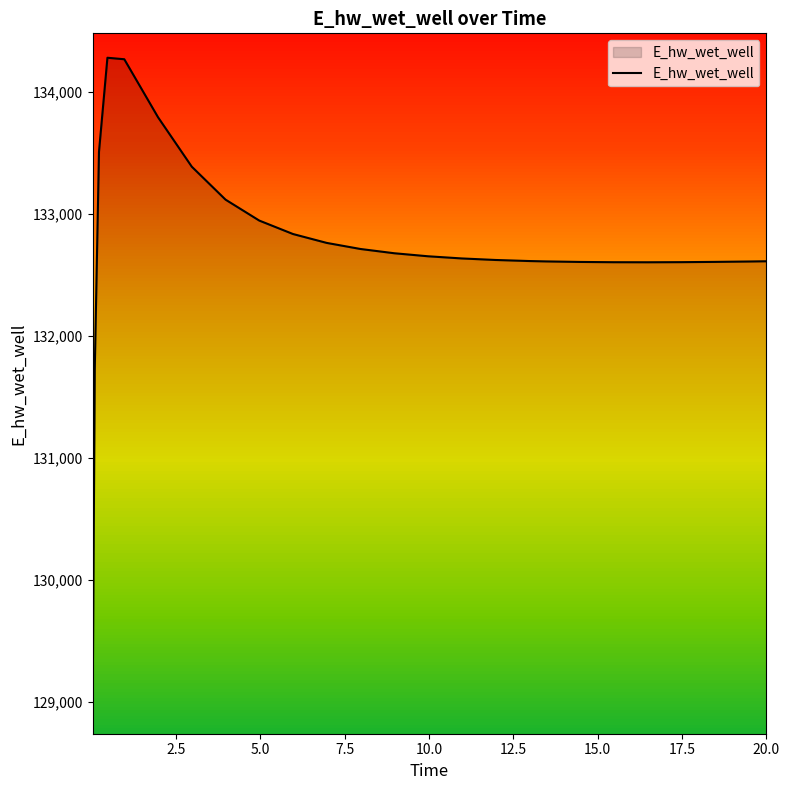

What is the difference between the maximum and minimum values?

5337.9